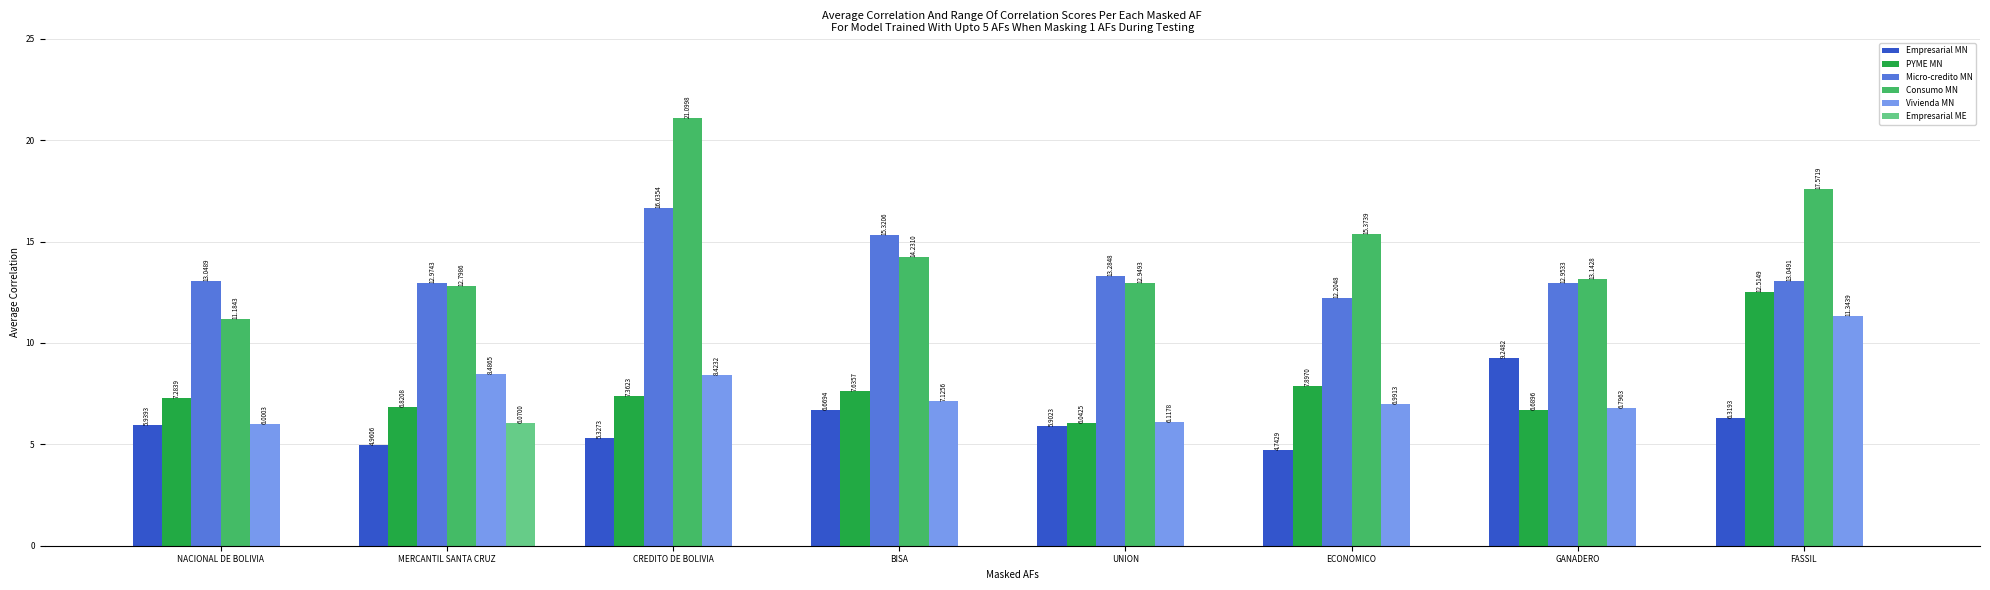

Which series changed the most between NACIONAL DE BOLIVIA and FASSIL?

Consumo MN